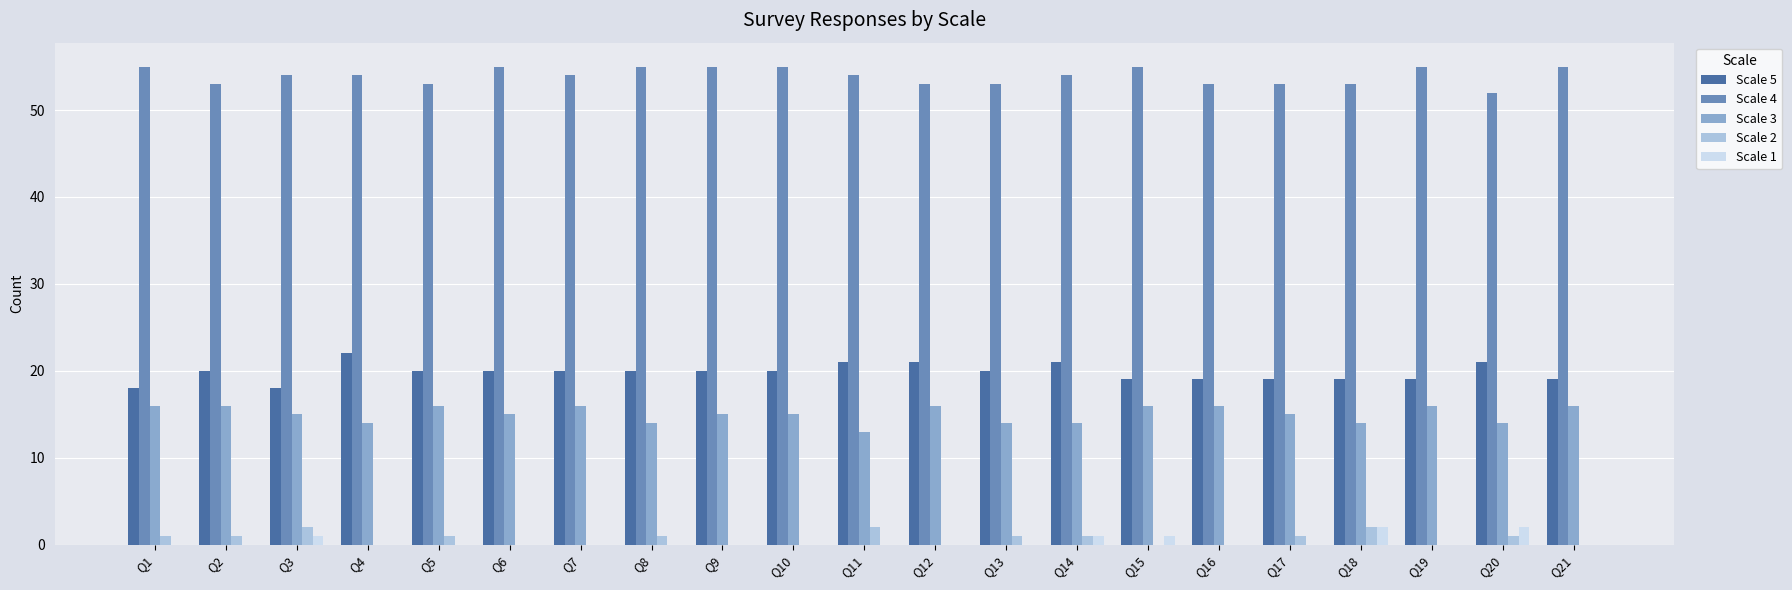

What is the spread (max minus min) of values at Q20?

51